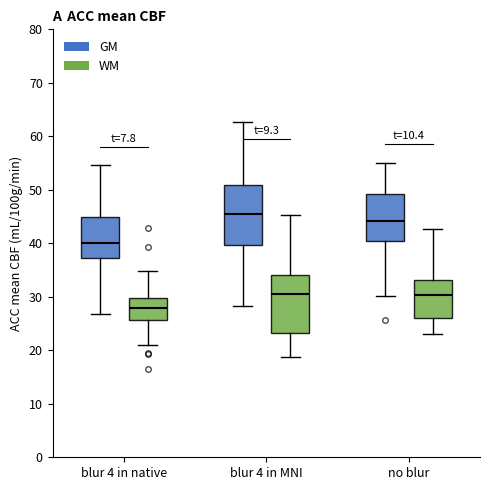

Reading left to right, transcribe this box plot: for each box, give where its median line is, the range the box spans, and where its two whiskers end, as read against the y-axis. The values are not printed on the chart, so give them approximately, as read against the axis.

blur 4 in native (GM): median 40, box 37 to 45, whiskers 27 to 55
blur 4 in native (WM): median 28, box 26 to 30, whiskers 21 to 35
blur 4 in MNI (GM): median 45, box 40 to 51, whiskers 28 to 63
blur 4 in MNI (WM): median 31, box 23 to 34, whiskers 19 to 45
no blur (GM): median 44, box 40 to 49, whiskers 30 to 55
no blur (WM): median 30, box 26 to 33, whiskers 23 to 43